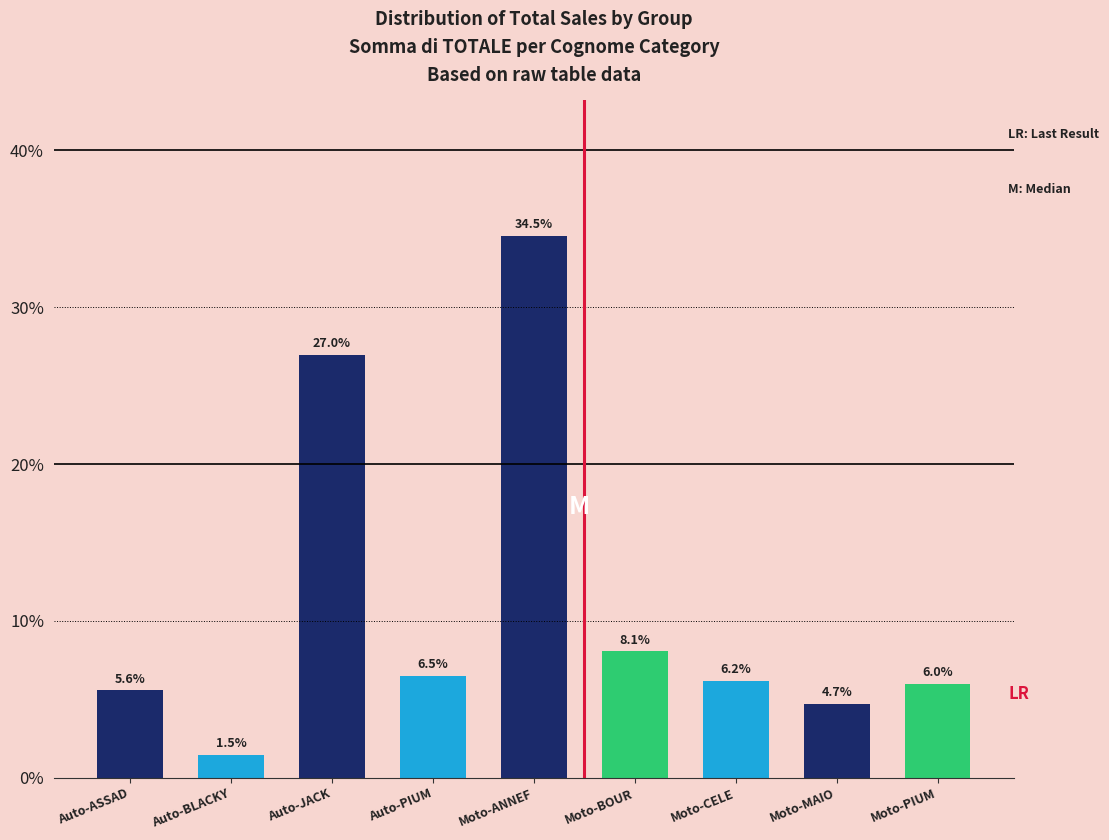

Reading right to left, transcribe all the data shown in this chart.

Moto-PIUM=6.0	Moto-MAIO=4.7	Moto-CELE=6.2	Moto-BOUR=8.1	Moto-ANNEF=34.5	Auto-PIUM=6.5	Auto-JACK=27.0	Auto-BLACKY=1.5	Auto-ASSAD=5.6